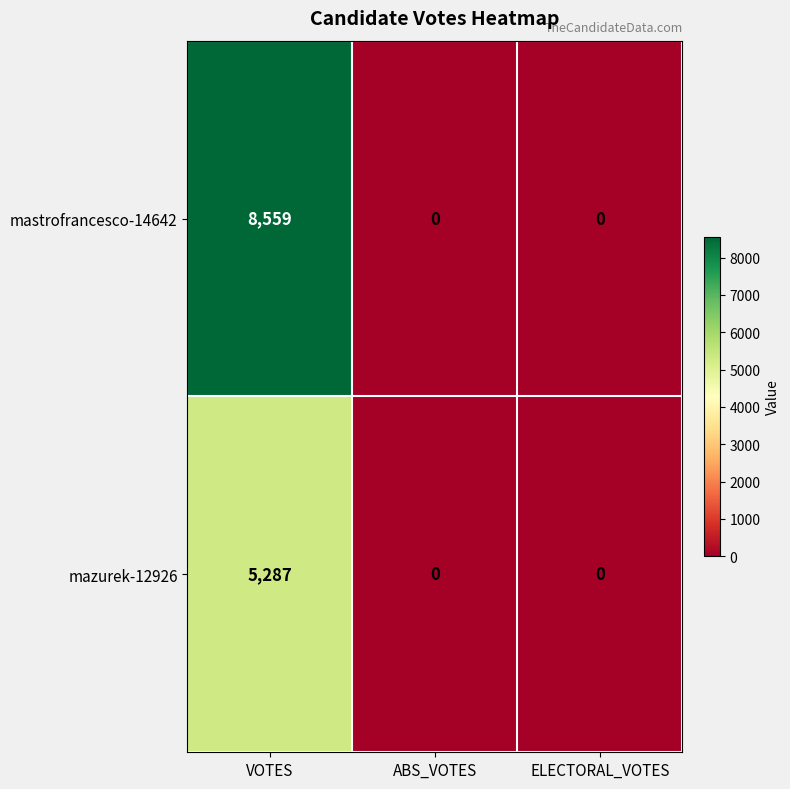

At which category does the chart reach its peak across all series?

VOTES